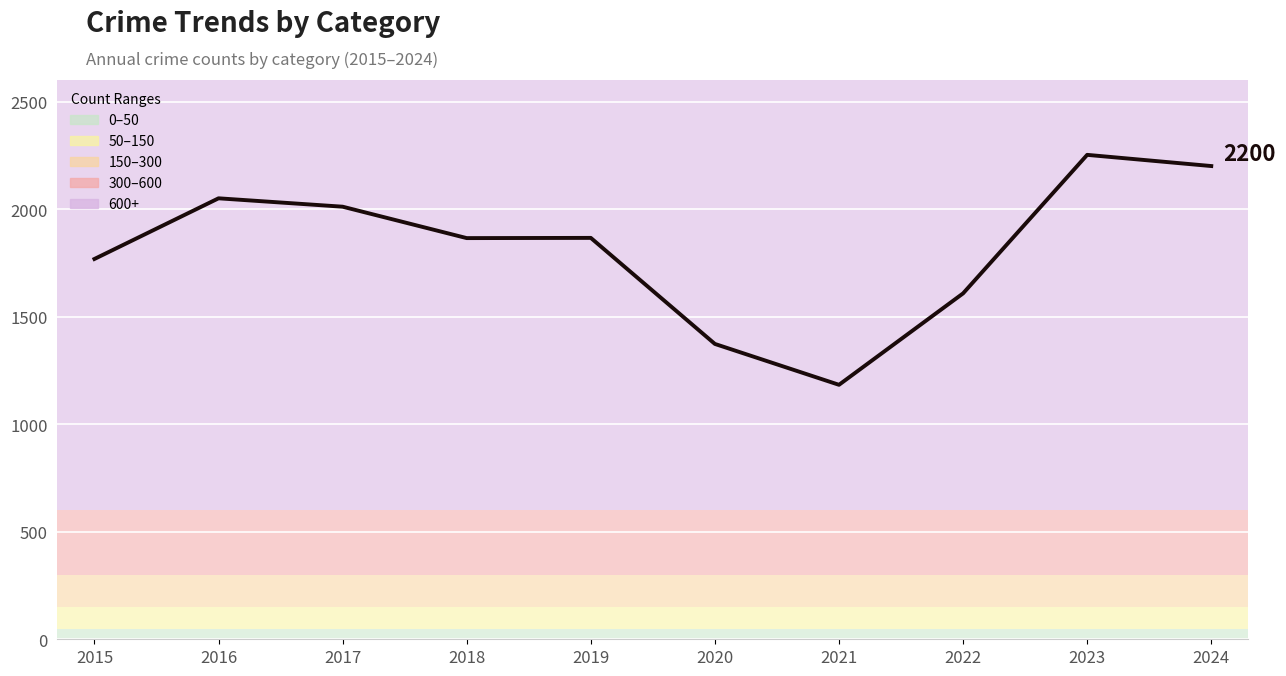

At which label does the data first exceed 1866?

2016